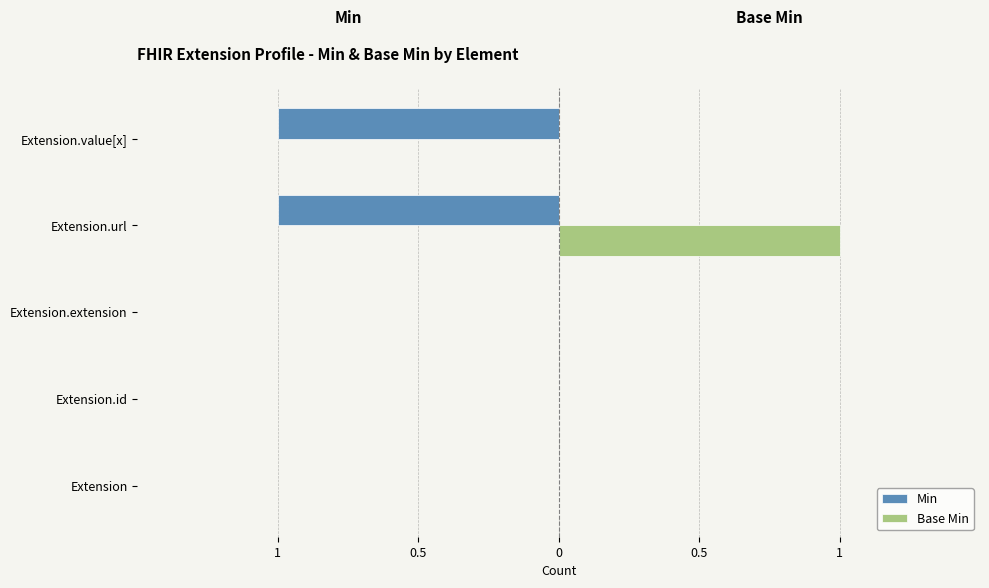

What are all the series names shown in the legend?

Min, Base Min